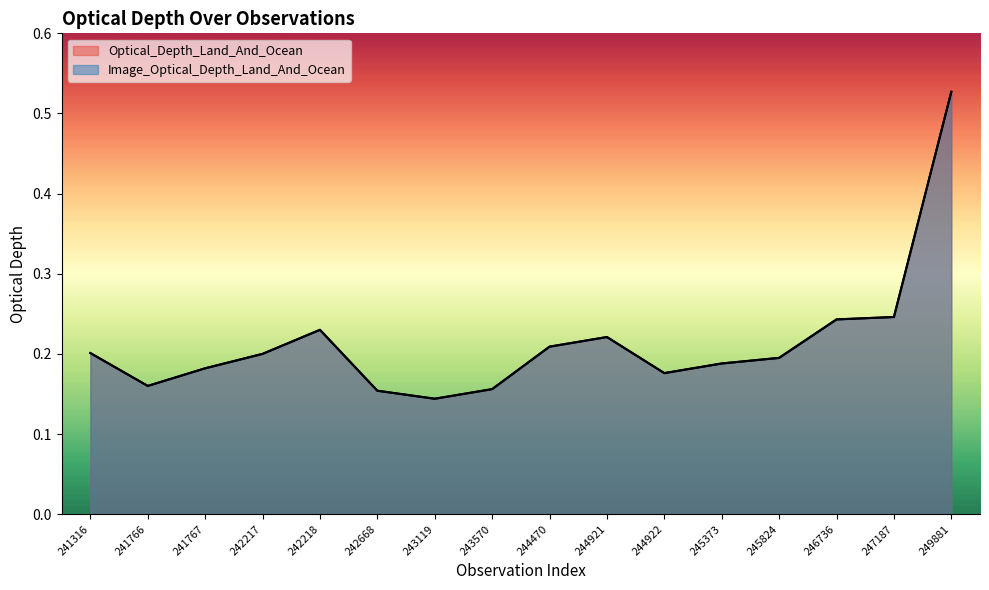

What is the value of the Image_Optical_Depth_Land_And_Ocean point at the 1st from the left?

0.2